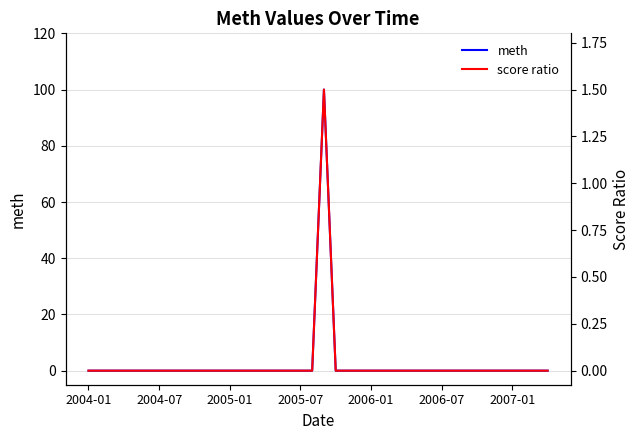

List the series in order of their overall mean, lowest first.

score ratio, meth